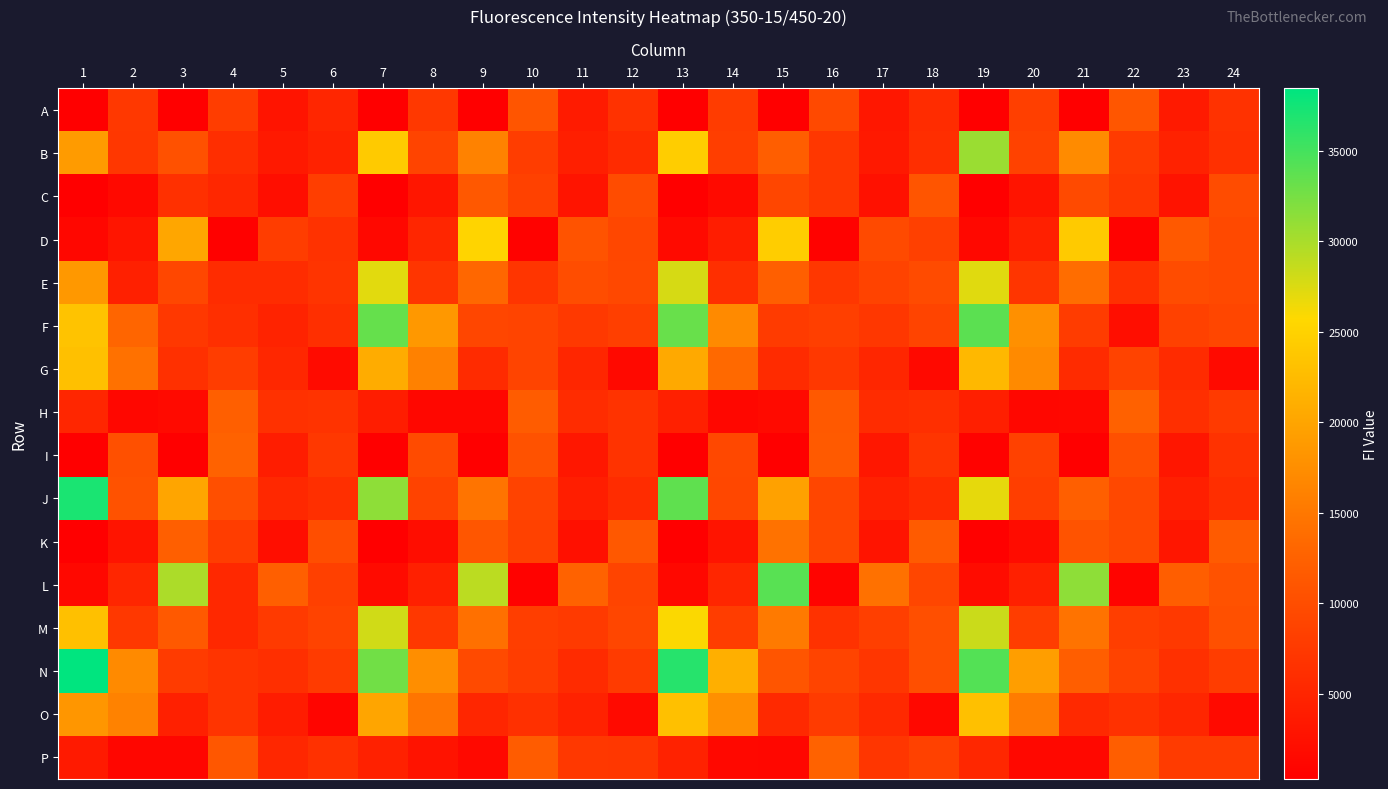

What is the smallest value displayed?

289